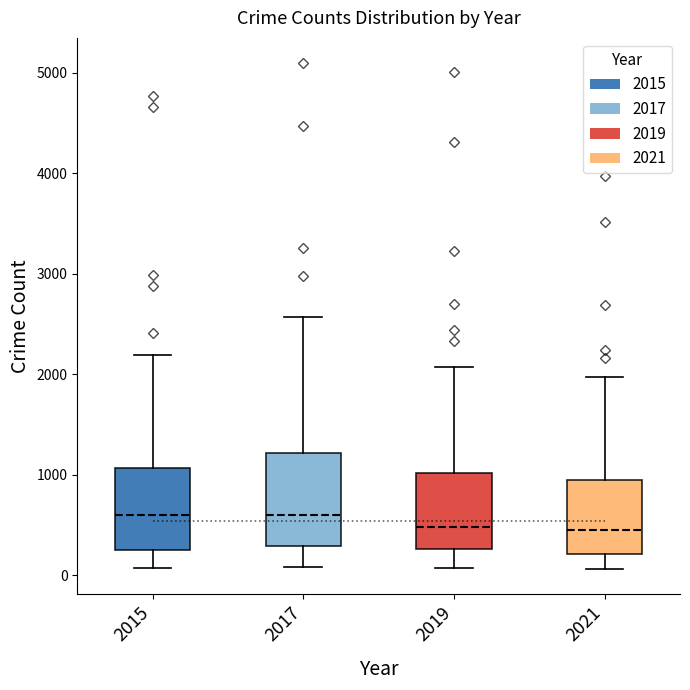

Reading left to right, transcribe this box plot: for each box, give where its median line is, the range the box spans, and where its two whiskers end, as read against the y-axis. The values are not printed on the chart, so give them approximately, as read against the axis.

2015: median 600, box 300 to 1100, whiskers 100 to 2200
2017: median 600, box 300 to 1200, whiskers 100 to 2600
2019: median 500, box 300 to 1000, whiskers 100 to 2100
2021: median 500, box 200 to 1000, whiskers 100 to 2000